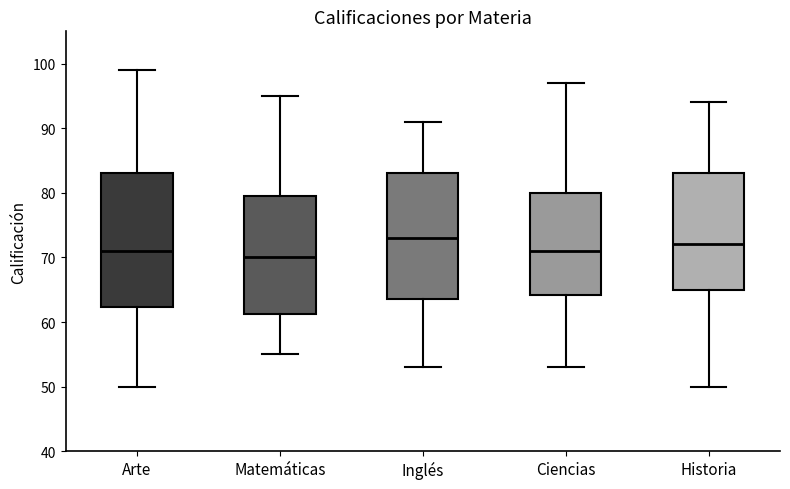

Which box's median line is the highest?

Inglés